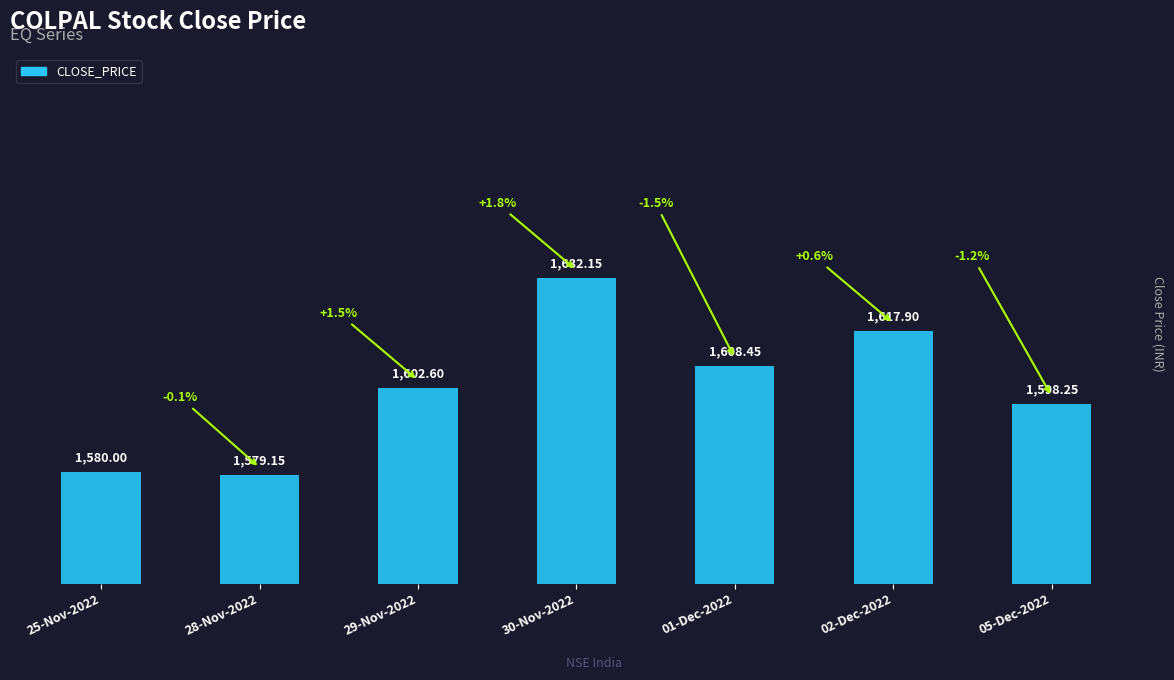

Approximately how many times larger is the value at 02-Dec-2022 compared to 29-Nov-2022?

1.0